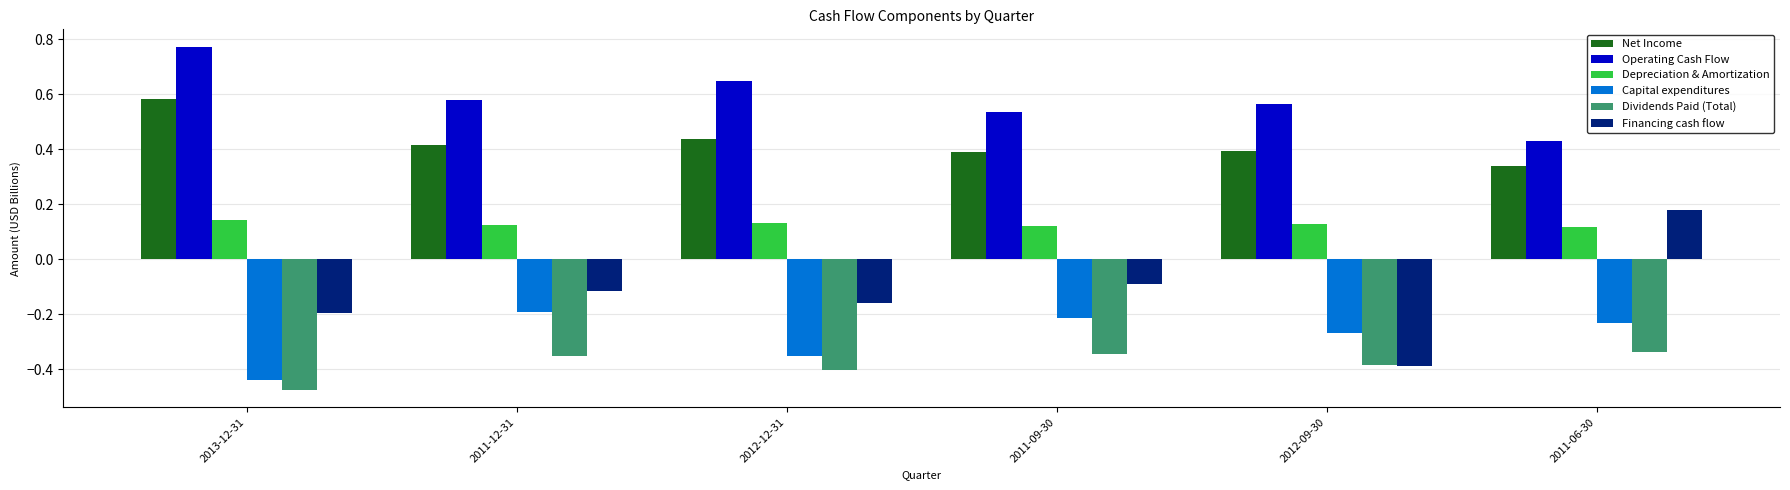

The Capital expenditures series shows -0.2 at 2011-12-31. True or false?

True